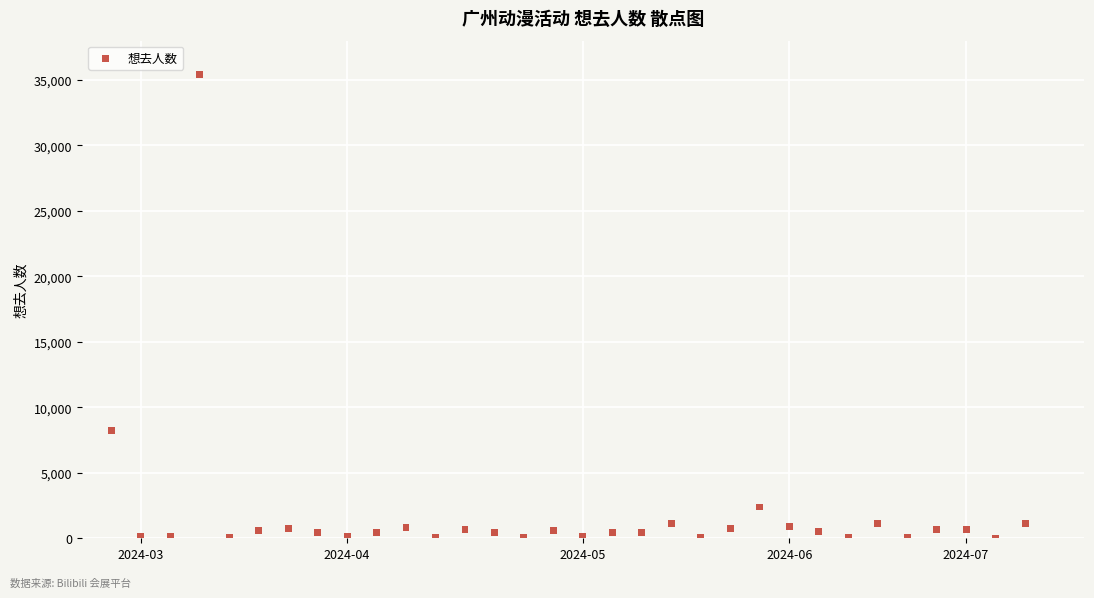

What Y value in the scatter plot is closest to 17707?

8266